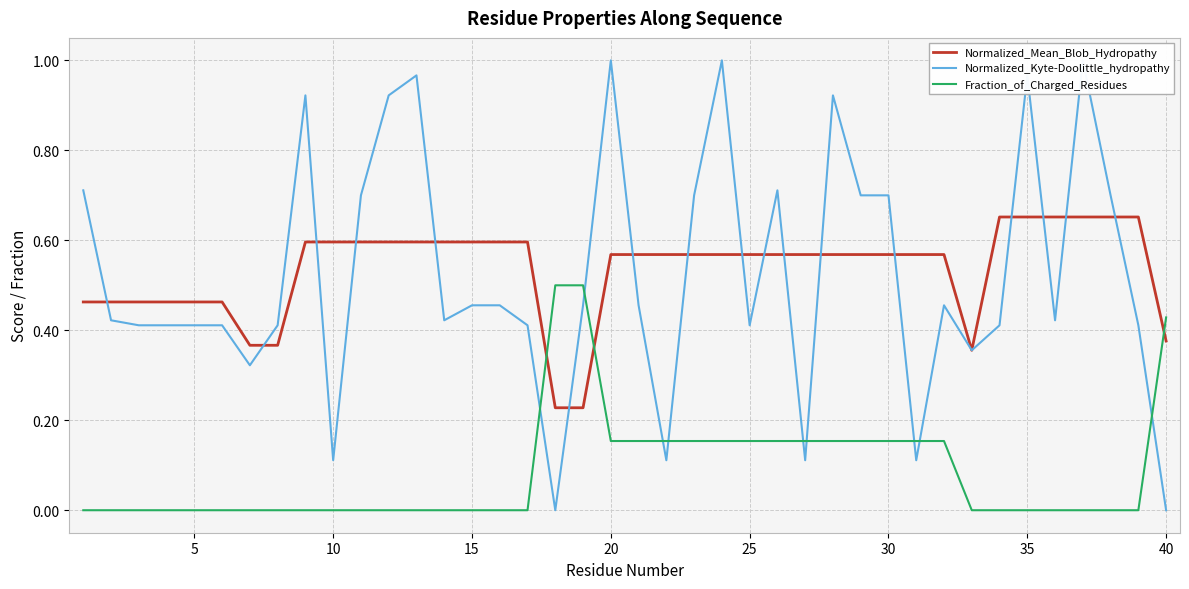

True or false: Normalized_Mean_Blob_Hydropathy has a value of 0.9 at 35.

False